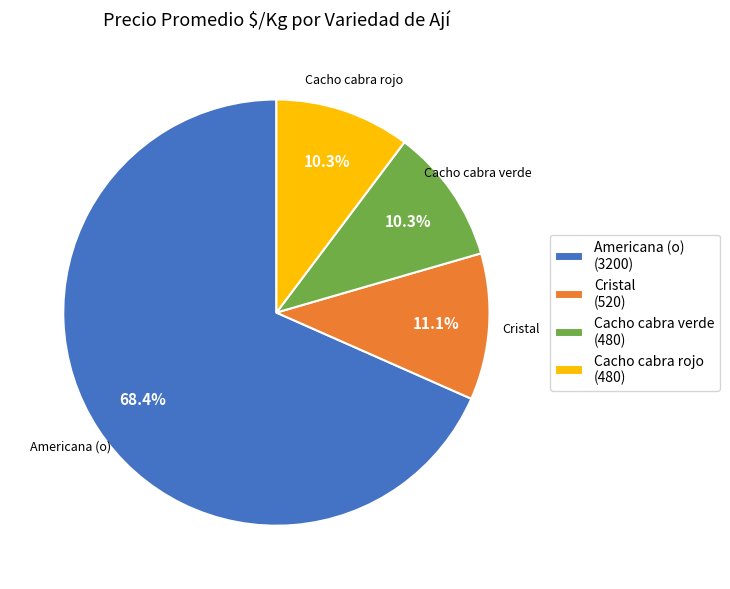

What is the ratio of the value at Cacho cabra verde to the value at Cristal?

0.9